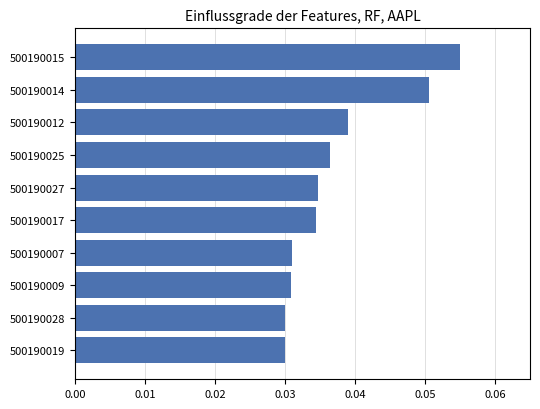

Between 500190019 and 500190015, which is larger?

500190015